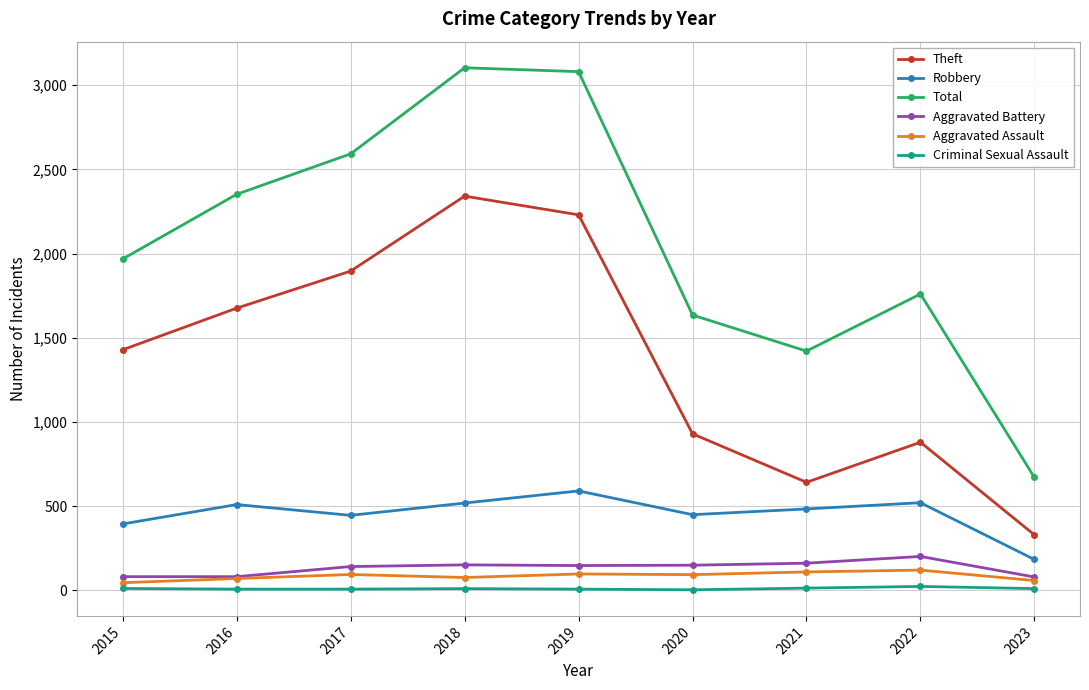

What is the minimum value for Aggravated Assault?

46